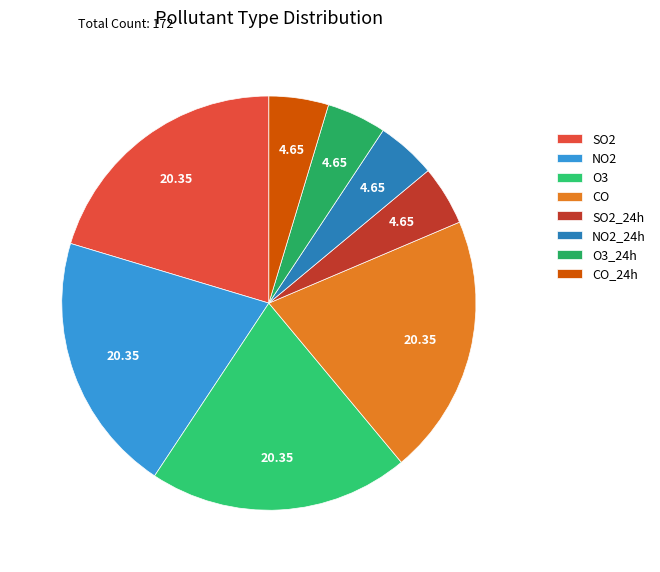

Between SO2 and CO_24h, which is larger?

SO2